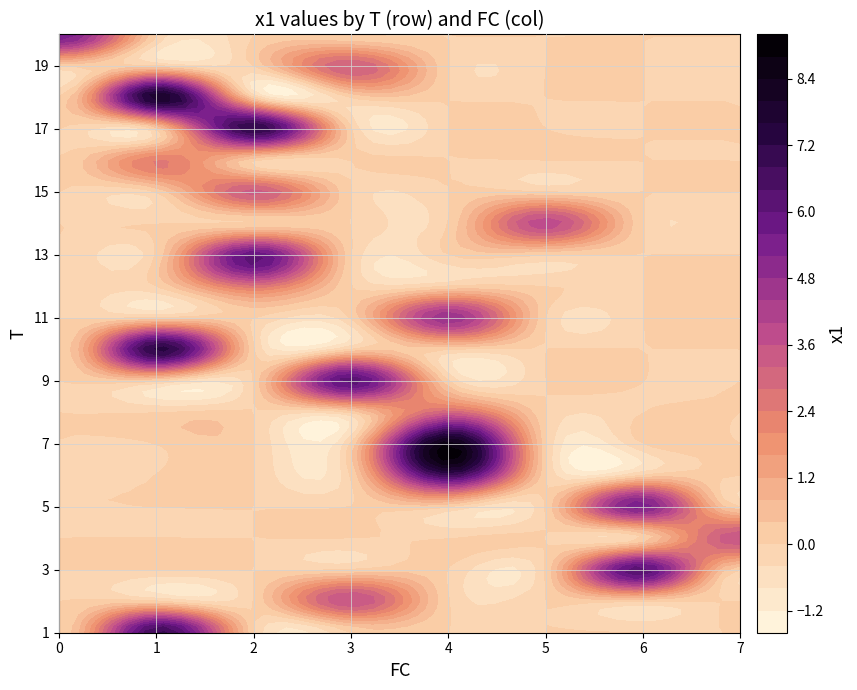

Reading left to right, transcribe all the data shown in this chart.

r0: 1.0	1.0	6.9
r1: 2.0	3.0	3.6
r2: 3.0	6.0	6.3
r3: 4.0	7.0	3.6
r4: 5.0	6.0	5.4
r5: 6.0	4.0	6.8
r6: 7.0	4.0	8.7
r7: 8.0	4.0	3.0
r8: 9.0	3.0	6.2
r9: 10.0	1.0	7.4
r10: 11.0	4.0	4.7
r11: 12.0	2.0	2.6
r12: 13.0	2.0	6.0
r13: 14.0	5.0	3.9
r14: 15.0	2.0	3.4
r15: 16.0	1.0	2.4
r16: 17.0	2.0	7.3
r17: 18.0	1.0	8.0
r18: 19.0	3.0	3.3
r19: 20.0	0.0	5.6